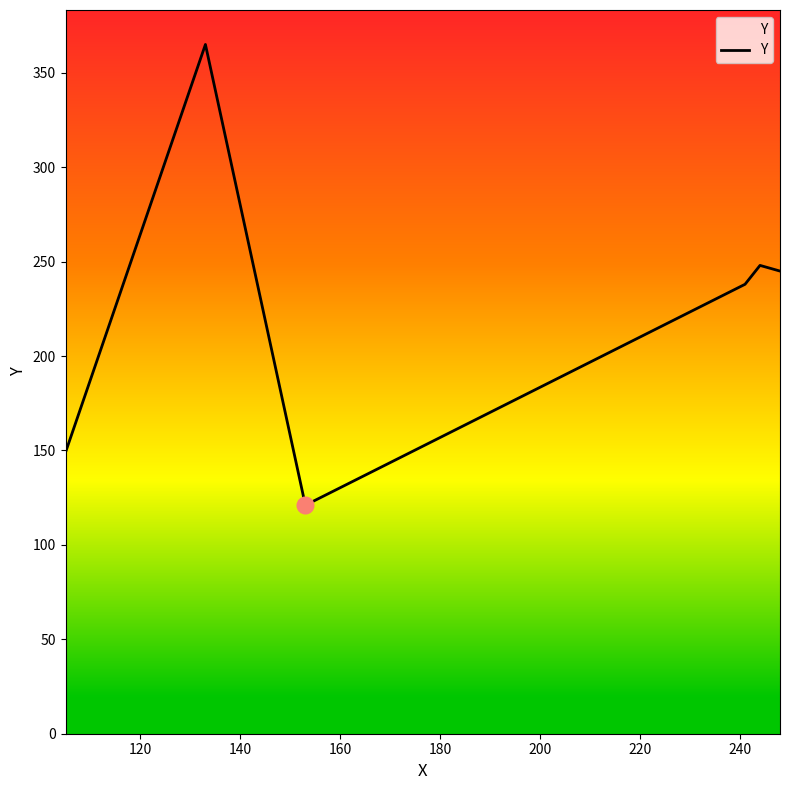

How many interior local valleys (lower than both neighbors) does the data have?

1